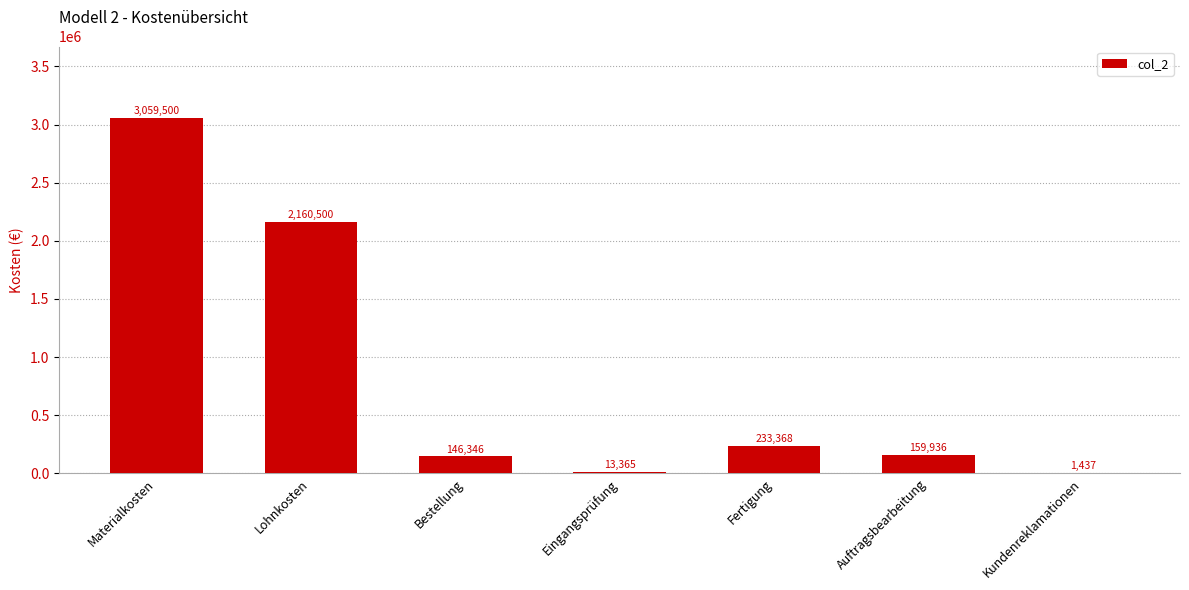

Which category has the highest value across all series?

Materialkosten